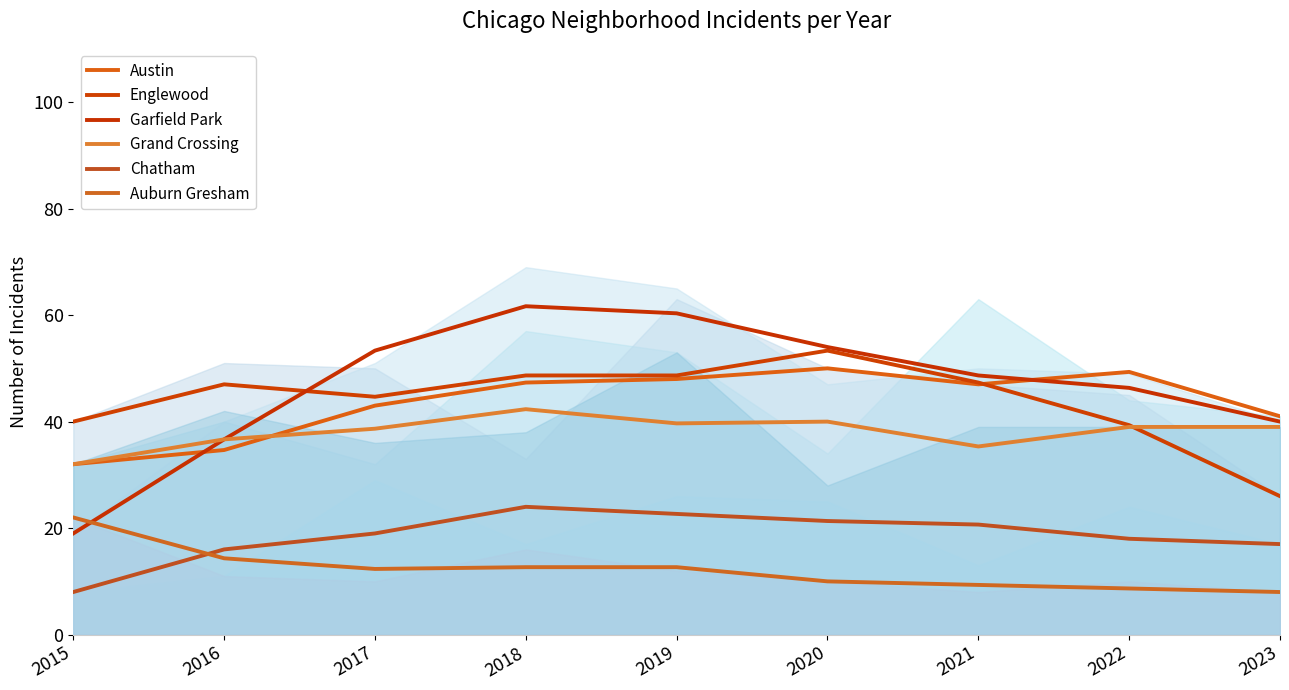

True or false: Englewood and Auburn Gresham cross at least once.

False